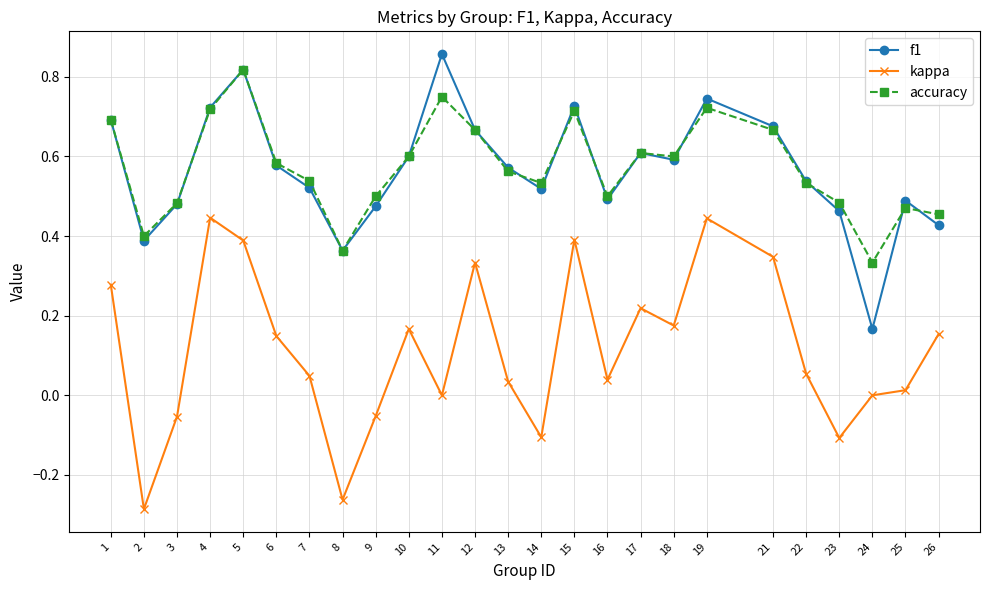

Between 5 and 25, which series saw the biggest shift?

kappa